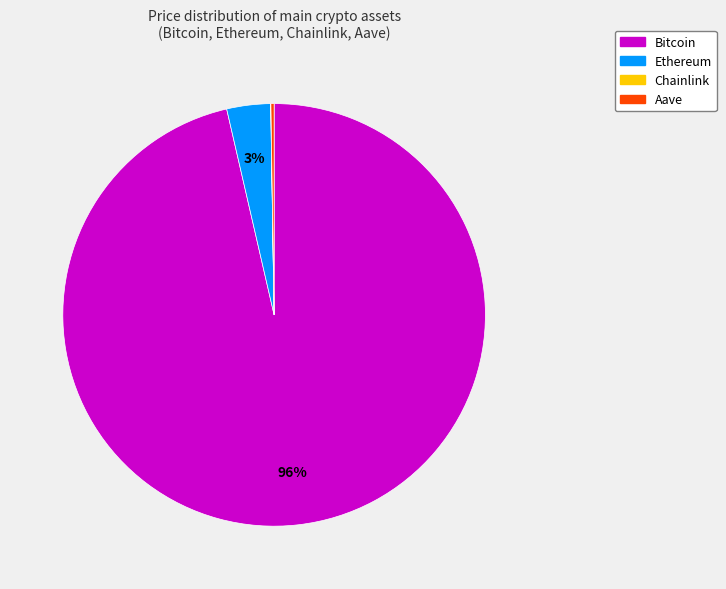

To the nearest percent, what portion does Ethereum represent?

3%